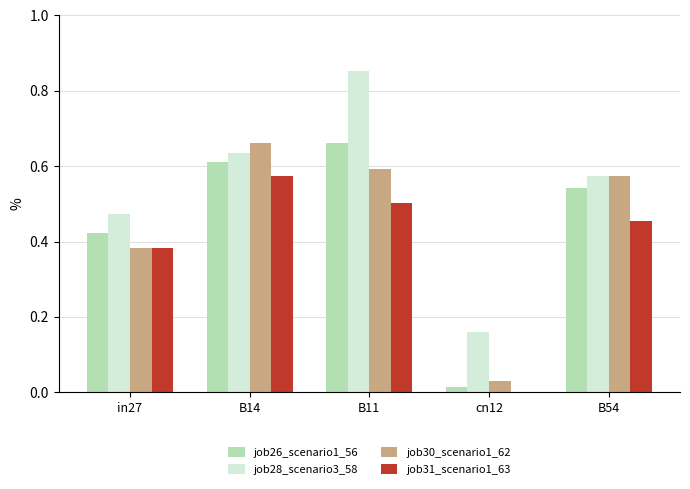

What is the sum of the job31_scenario1_63 values at B14 and in27?

1.0